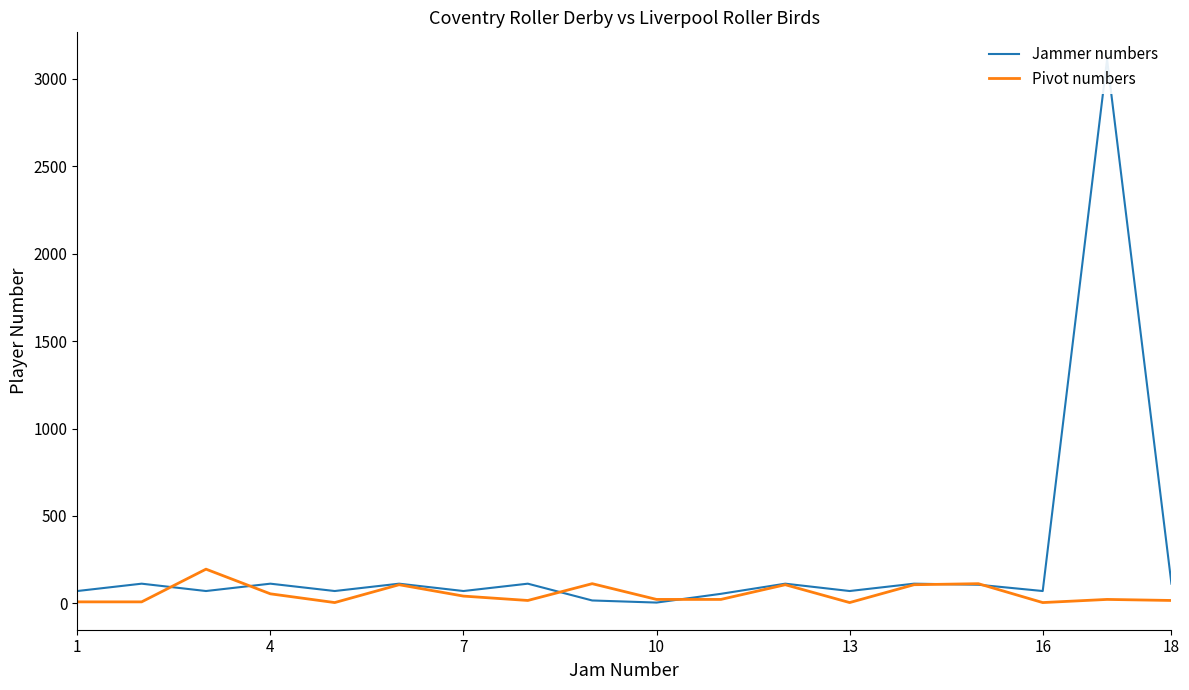

What are all the series names shown in the legend?

Jammer numbers, Pivot numbers